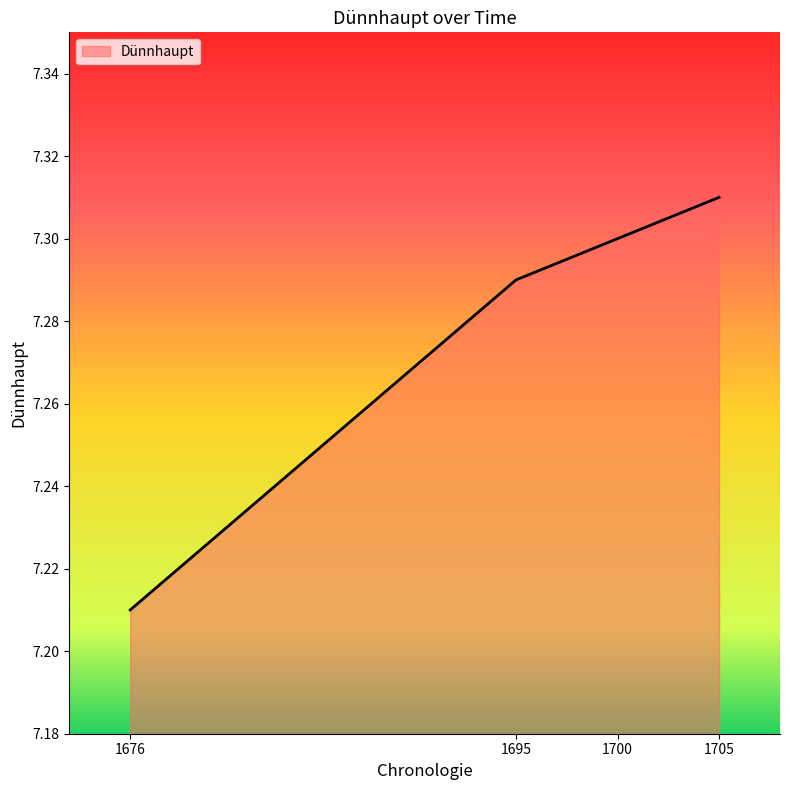

Approximately how many times larger is the value at 1700 compared to 1676?

1.0